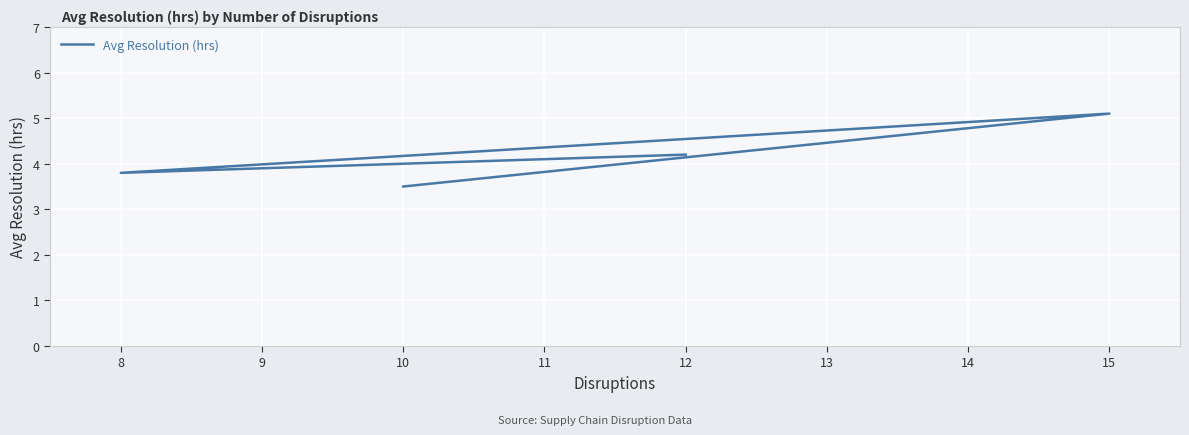

How many lines are shown in the chart?

1